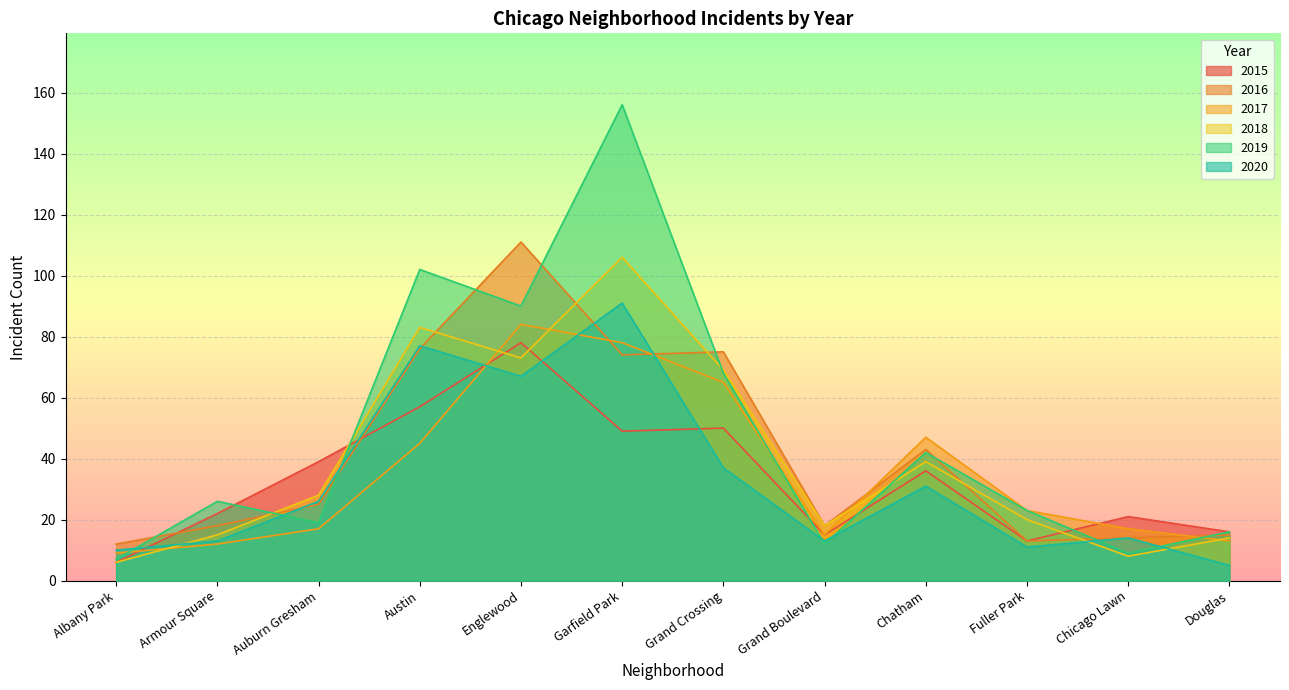

Rank the categories by 2019 value from lowest to highest.

Albany Park, Chicago Lawn, Grand Boulevard, Douglas, Auburn Gresham, Fuller Park, Armour Square, Chatham, Grand Crossing, Englewood, Austin, Garfield Park